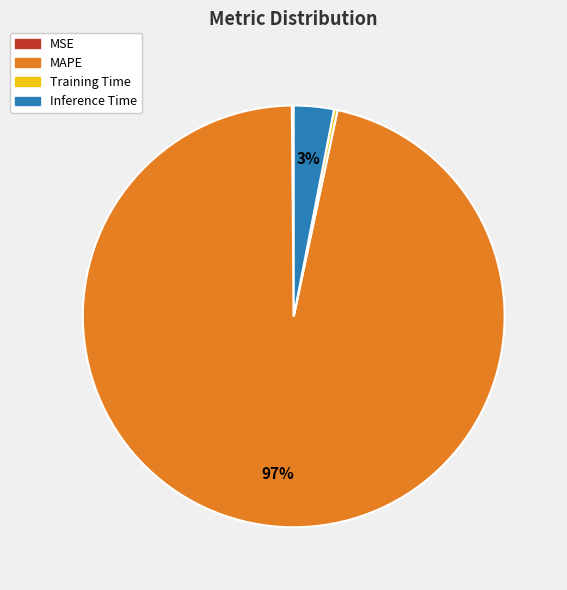

Which slice represents more than half of the pie?

MAPE